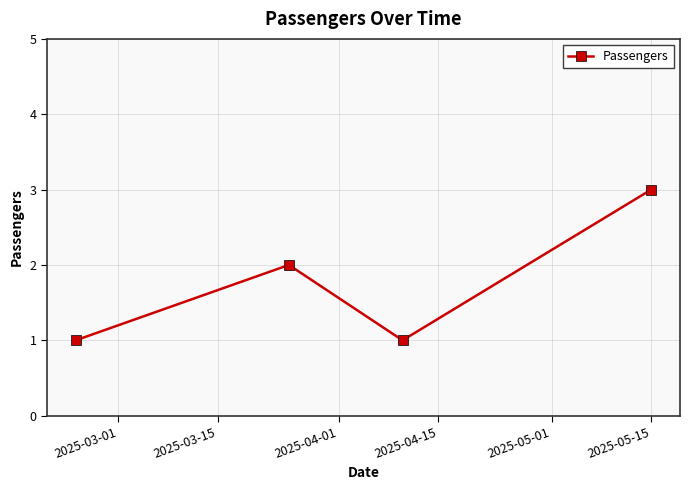

What is the value of the 4th point from the left?

3